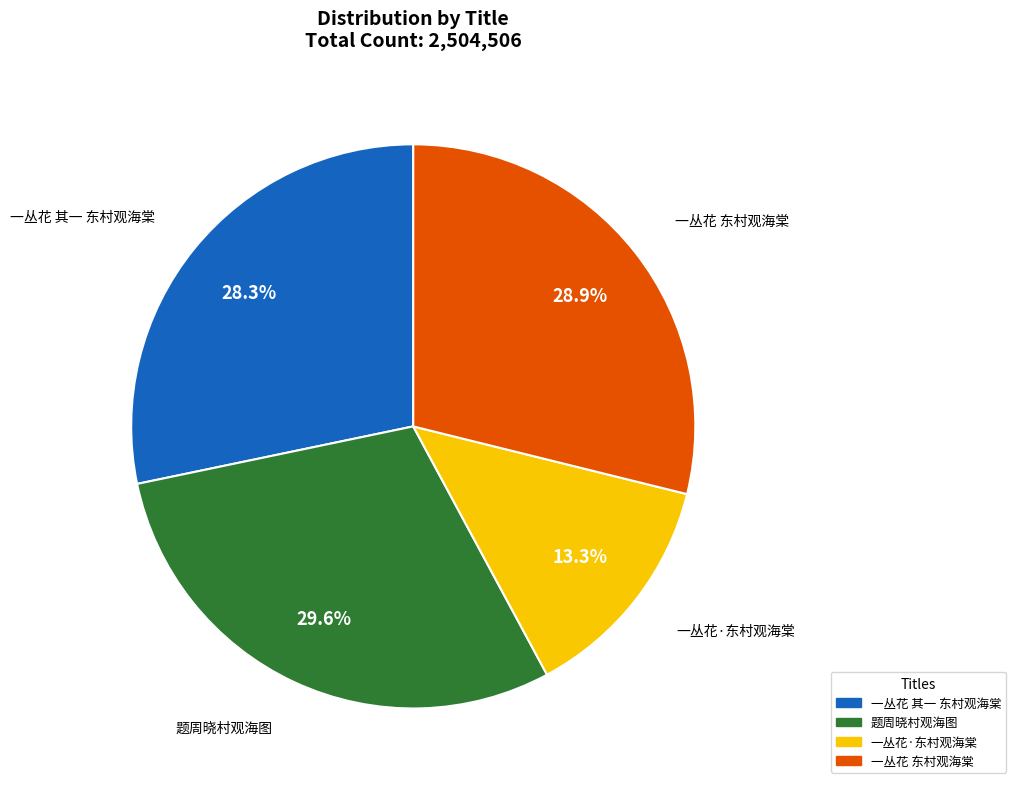

Does 题周晓村观海图 account for over 50% of the chart?

No